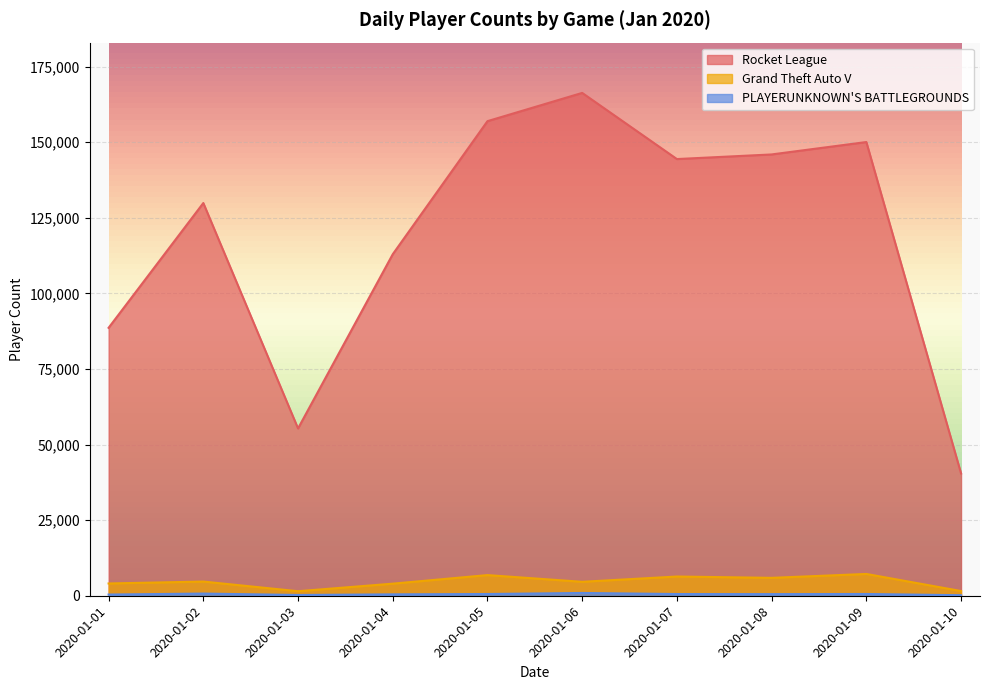

The value of Rocket League at 2020-01-02 is 53516. True or false?

False